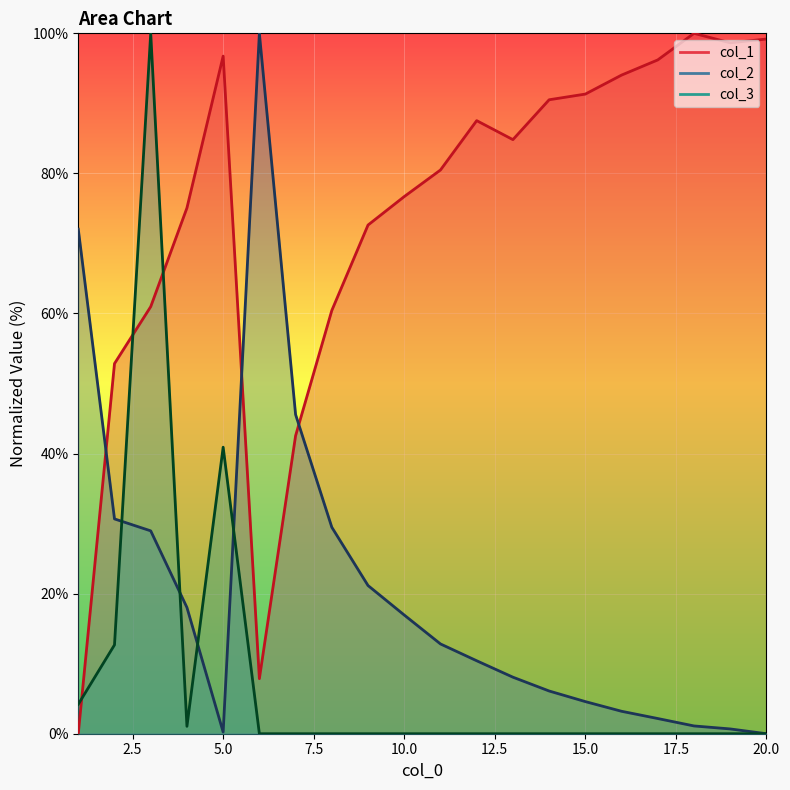

At which label is col_1 closest to 50?

2